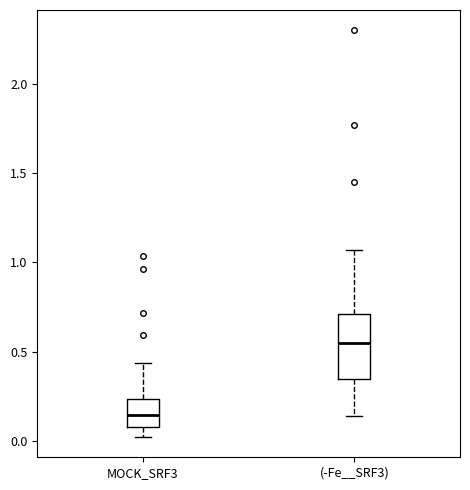

Reading left to right, transcribe this box plot: for each box, give where its median line is, the range the box spans, and where its two whiskers end, as read against the y-axis. The values are not printed on the chart, so give them approximately, as read against the axis.

MOCK_SRF3: median 0.15, box 0.10 to 0.25, whiskers 0.00 to 0.45
(-Fe__SRF3): median 0.55, box 0.35 to 0.70, whiskers 0.15 to 1.05